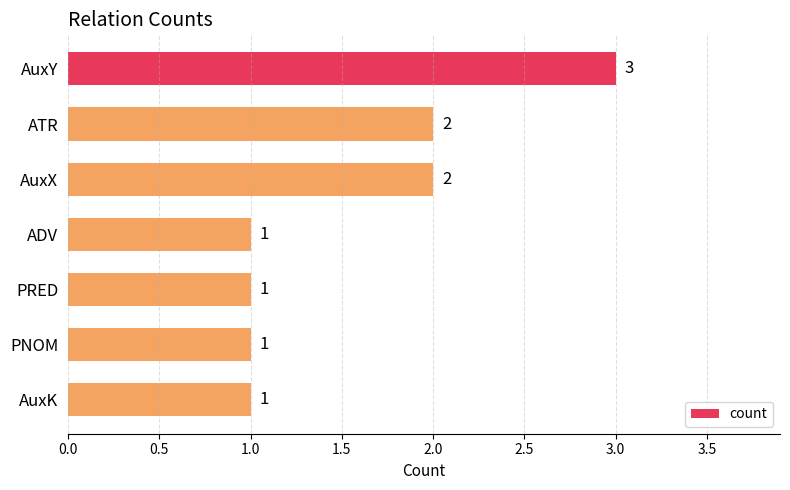

What is the sum of all values?

11